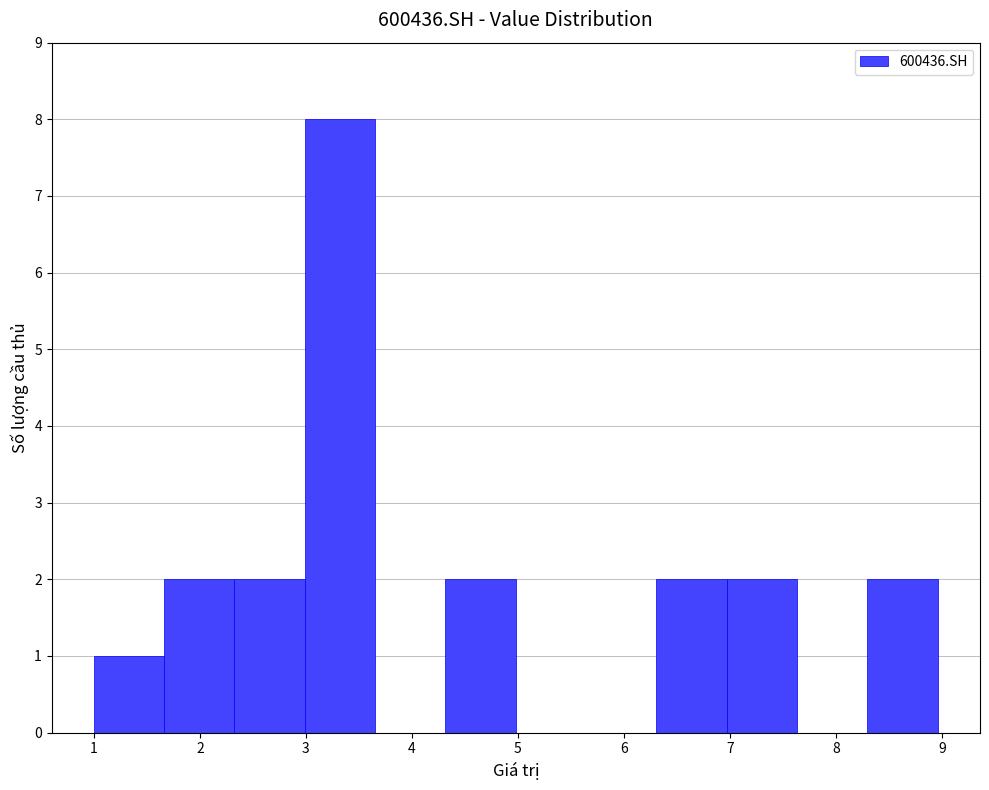

Over which range of the x-axis is the bar tallest?

3.0 to 3.7